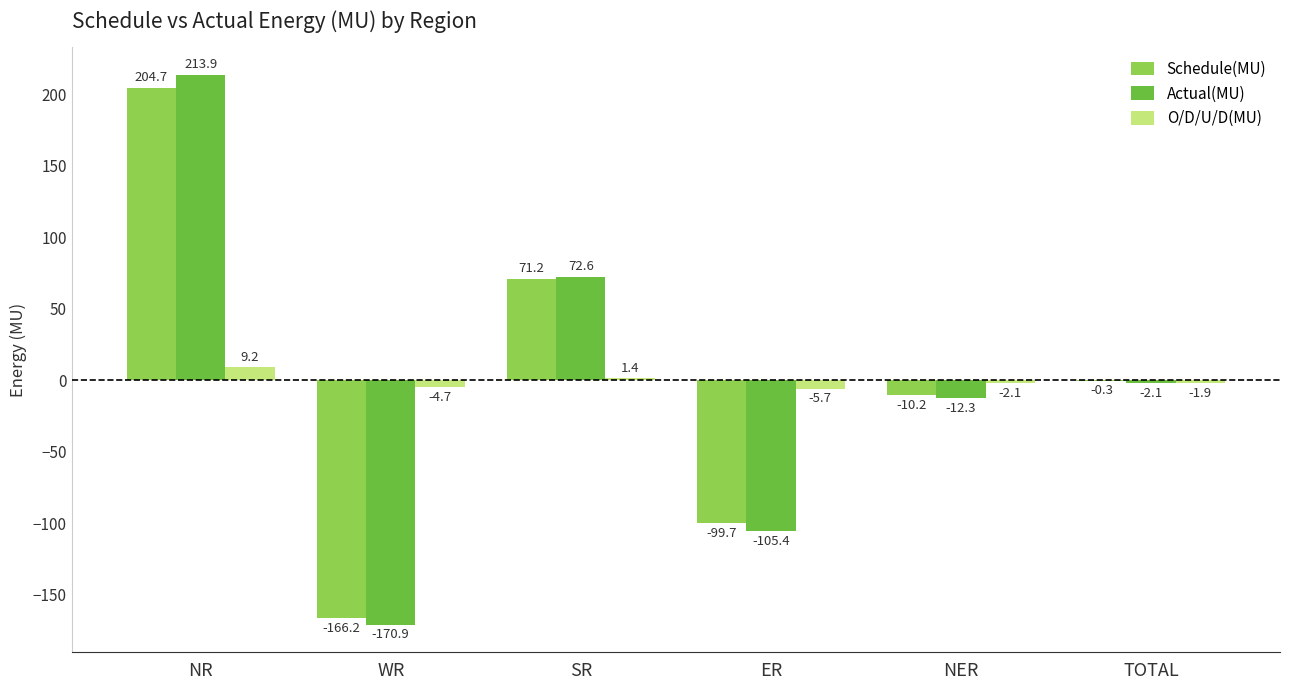

Are the bars grouped side by side (vs. stacked)?

Yes